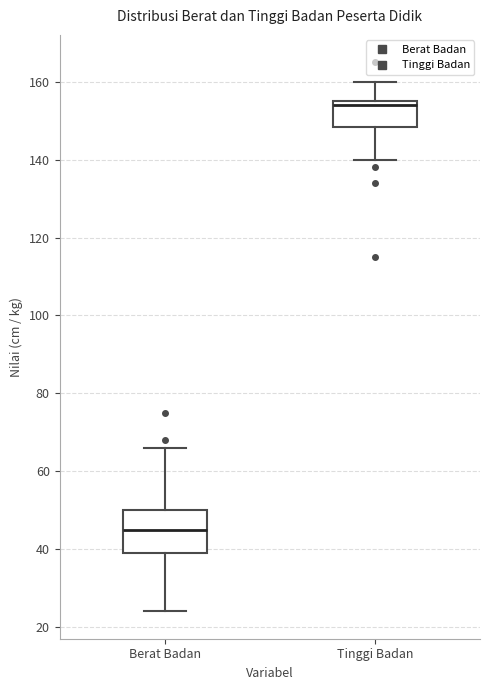

Which box's median line is the highest?

Tinggi Badan